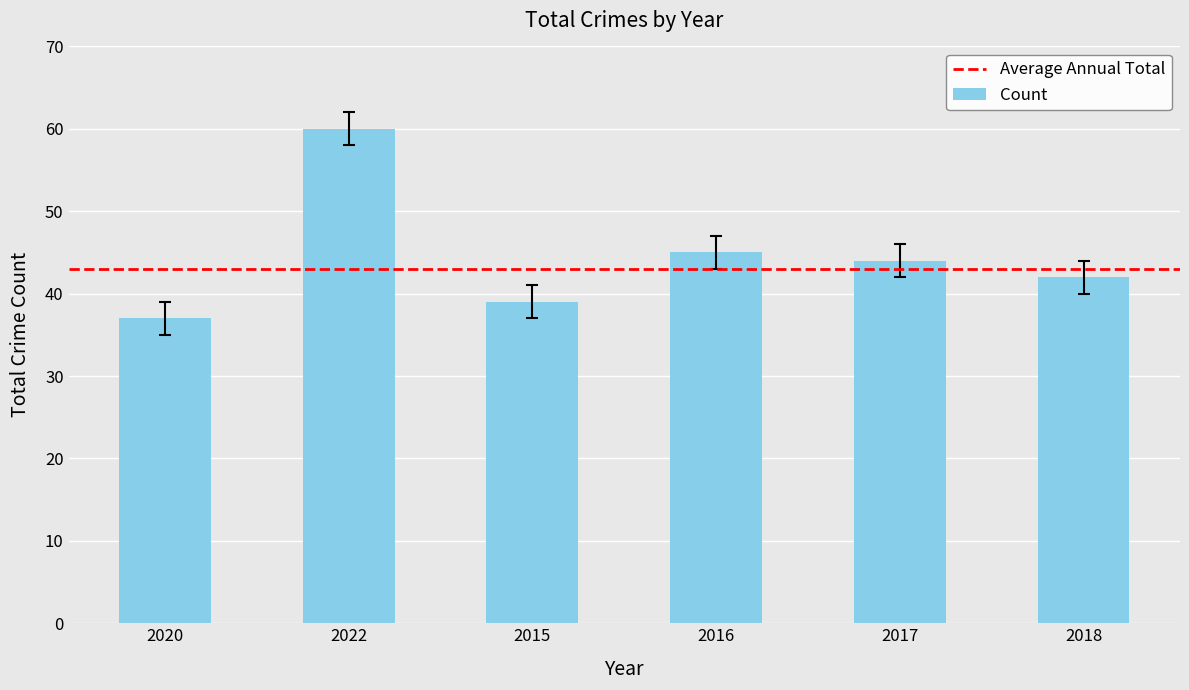

True or false: the data shows 39 at 2015.

True